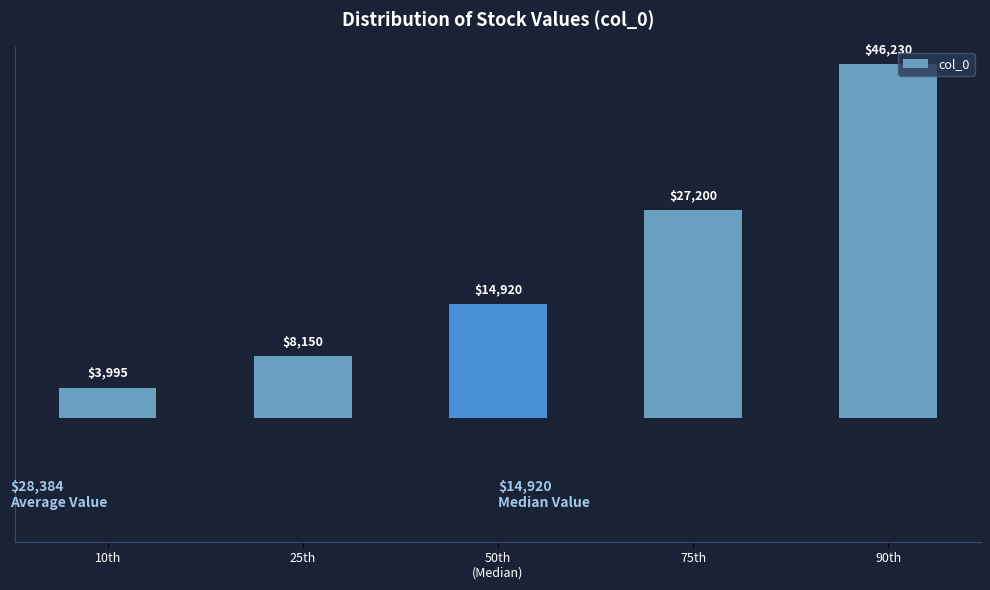

Reading left to right, transcribe all the data shown in this chart.

3995	8150	14920	27200	46230